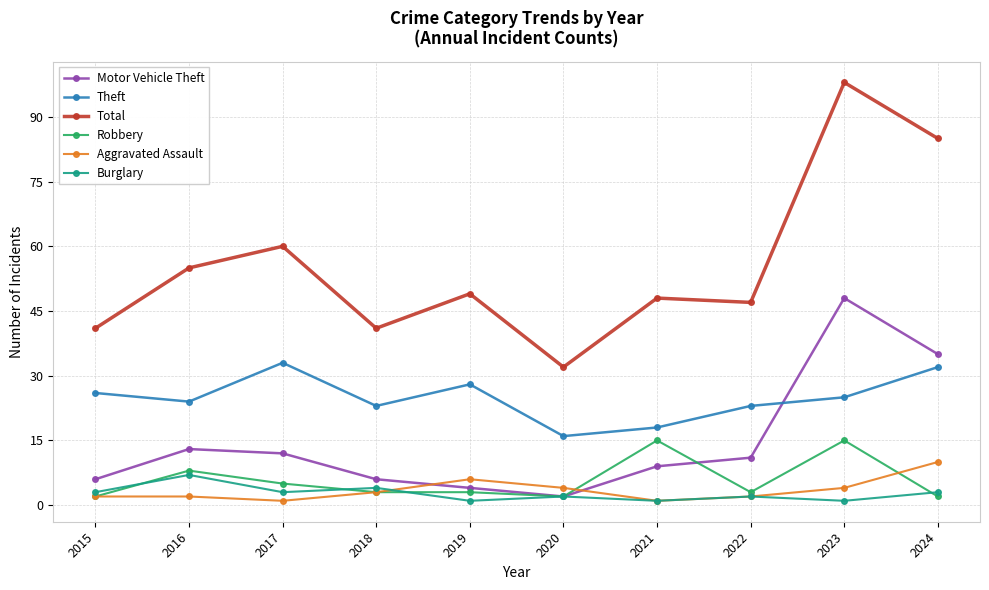

True or false: Aggravated Assault has a value of 2 at 2015.

True